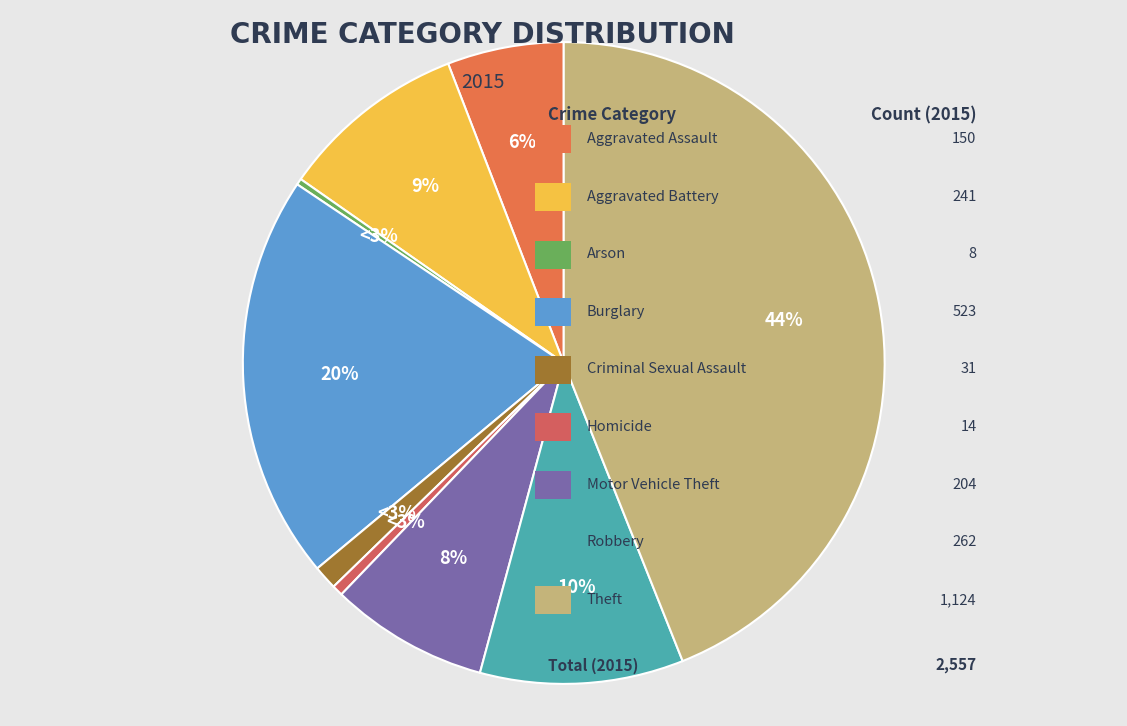

To the nearest percent, what is the difference between the largest and smallest slice percentages?

44%